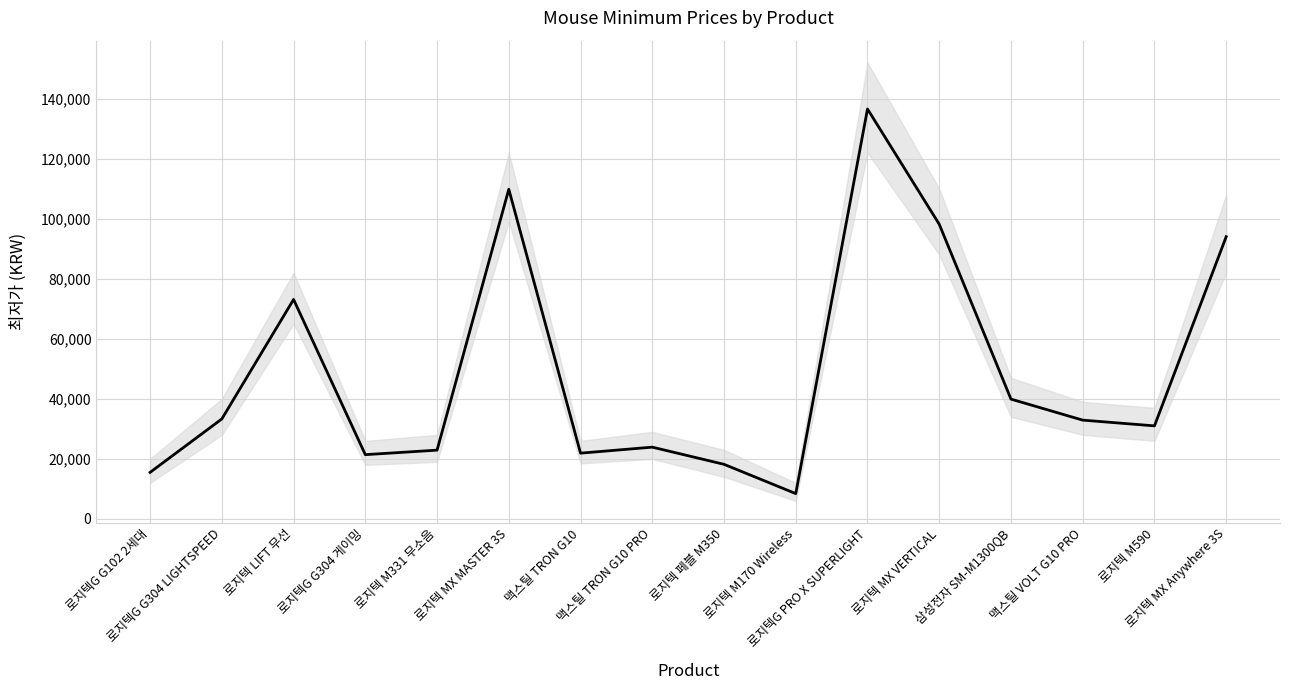

What is the approximate value at 로지텍 M170 Wireless, to the nearest 50?

8450